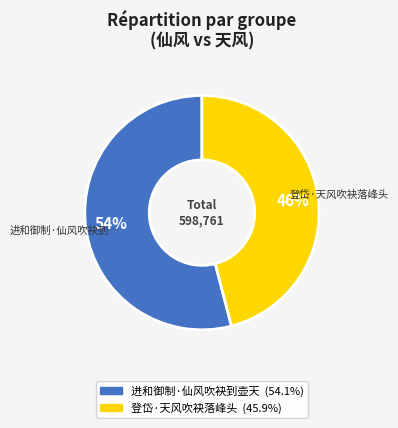

The 进和御制·仙风吹袂到壶天 slice represents 64% of the pie. True or false?

False